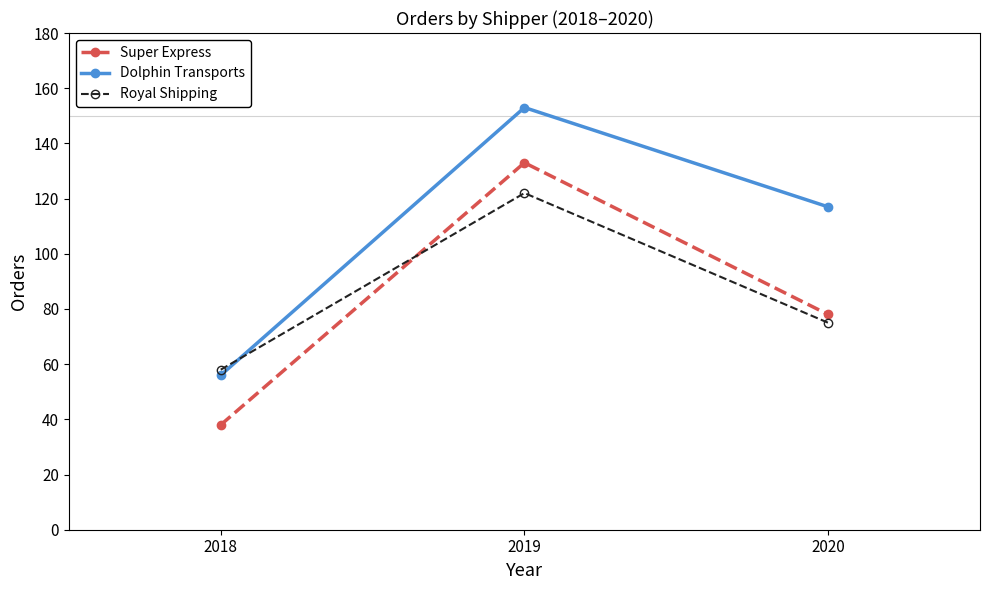

At 2020, list the series in order from smallest to largest.

Royal Shipping, Super Express, Dolphin Transports